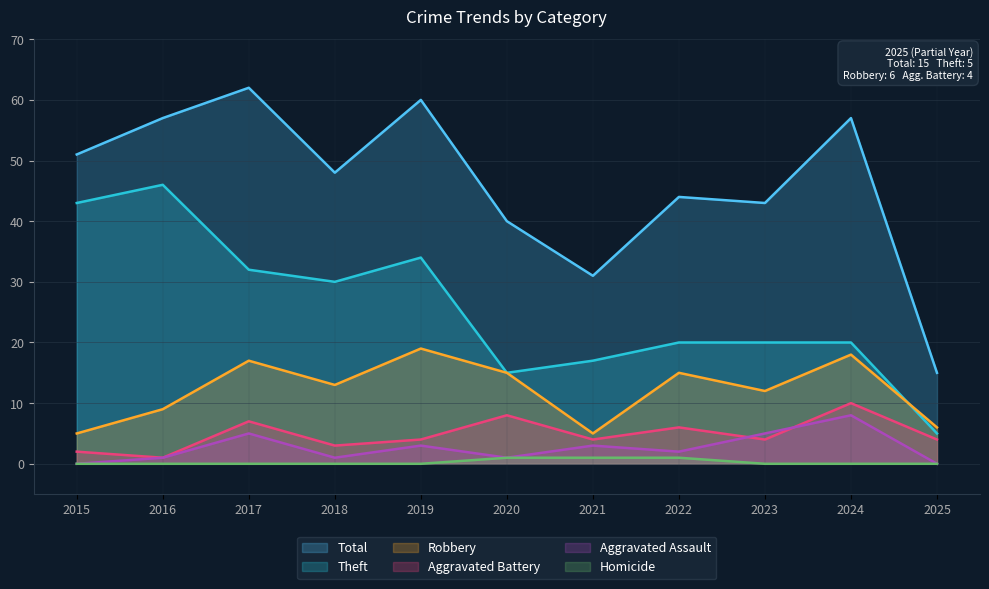

True or false: Theft has more than 2 interior local peaks.

False